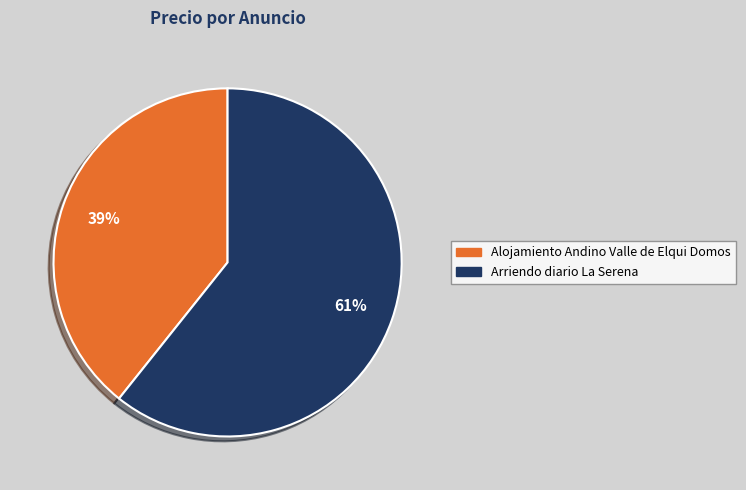

Do Alojamiento Andino Valle de Elqui Domos and Arriendo diario La Serena together represent more than half of the pie?

Yes